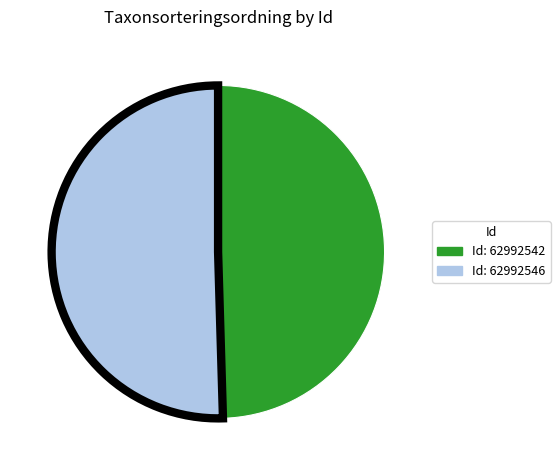

Is there a majority slice in this chart?

Yes